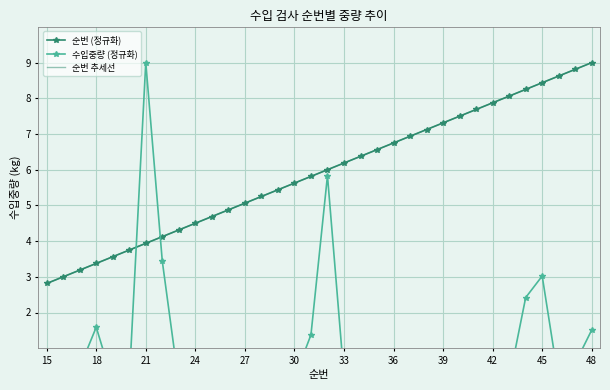

Reading left to right, what are all the values shown in this chart?

순번 (정규화): 2.8	3.0	3.2	3.4	3.6	3.8	3.9	4.1	4.3	4.5	4.7	4.9	5.1	5.2	5.4	5.6	5.8	6.0	6.2	6.4	6.6	6.8	6.9	7.1	7.3	7.5	7.7	7.9	8.1	8.2	8.4	8.6	8.8	9.0
수입중량 (정규화): 0.0	0.0	0.5	1.6	0.1	0.1	9.0	3.4	0.0	0.0	0.0	0.0	0.1	0.1	0.0	0.2	1.4	5.8	0.2	0.4	0.1	0.1	0.0	0.0	0.1	0.0	0.0	0.1	0.1	2.4	3.0	0.1	0.6	1.5
순번 추세선: 2.8	3.0	3.2	3.4	3.6	3.8	3.9	4.1	4.3	4.5	4.7	4.9	5.1	5.2	5.4	5.6	5.8	6.0	6.2	6.4	6.6	6.8	6.9	7.1	7.3	7.5	7.7	7.9	8.1	8.2	8.4	8.6	8.8	9.0